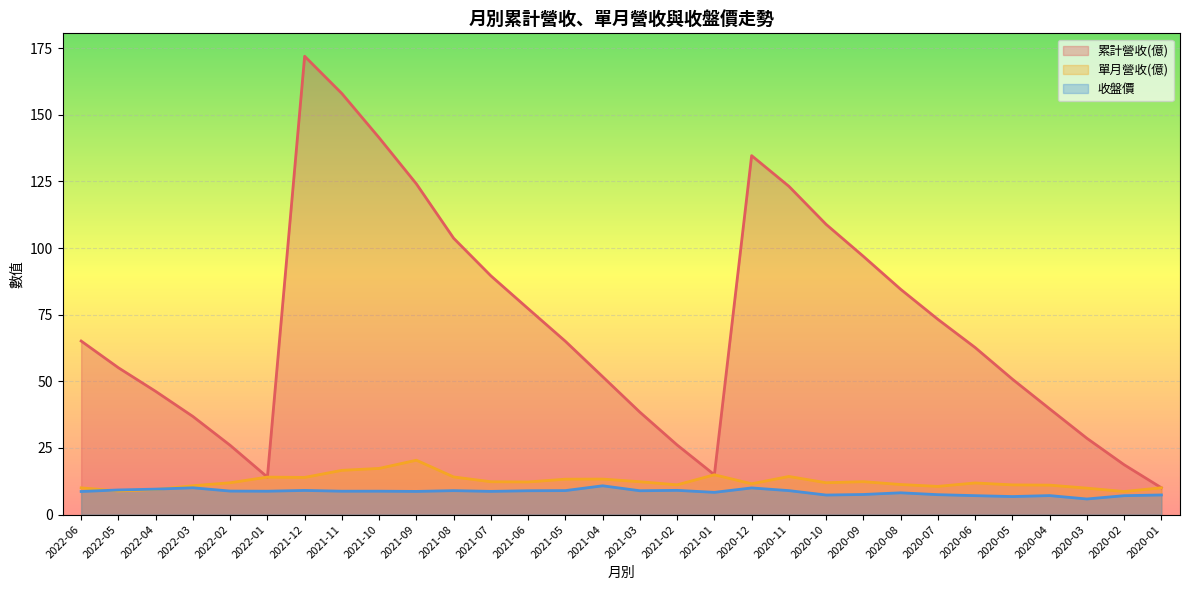

The value of 累計營收(億) at 2021-12 is 172.0. True or false?

True